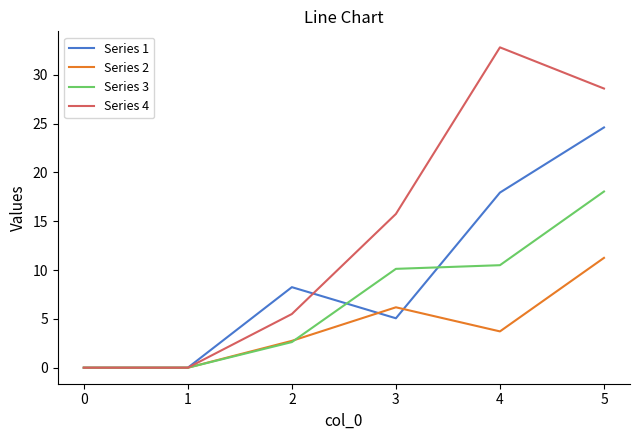

Is the value of Series 3 at 2 greater than the value of Series 4 at 4?

No